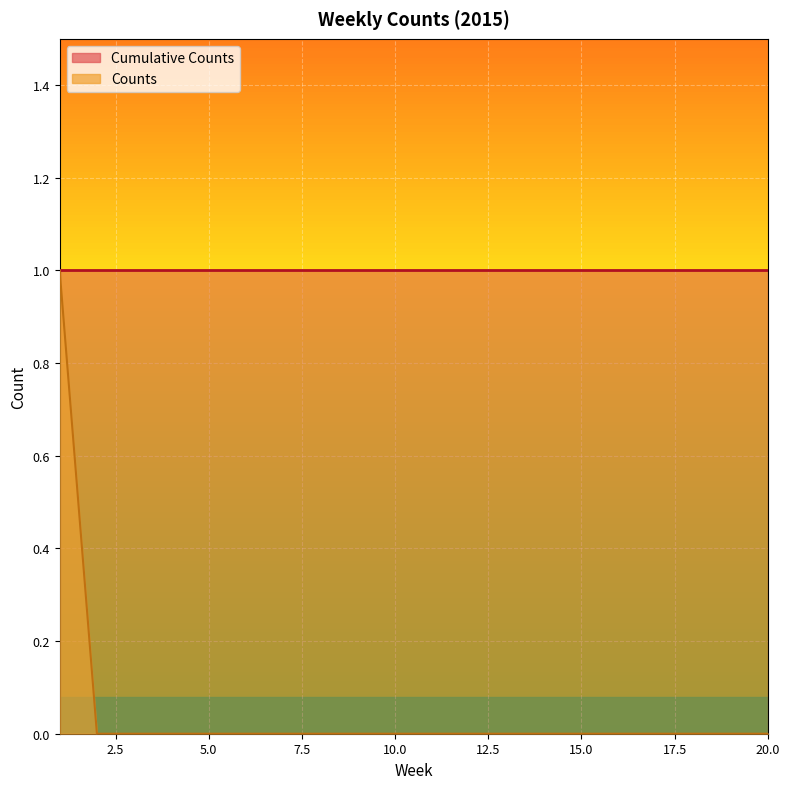

Where is Counts nearest to the value 0?

2